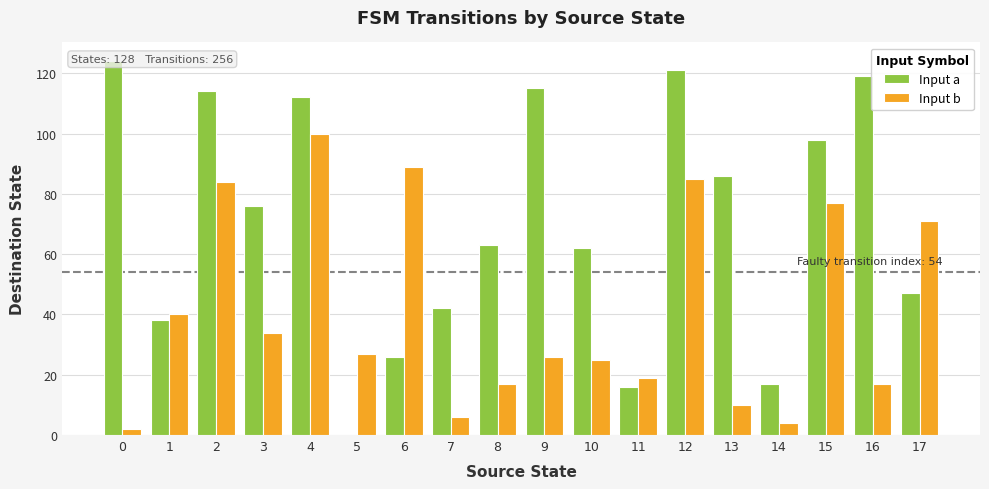

What is the difference between the Input b values at 11 and 17?

52